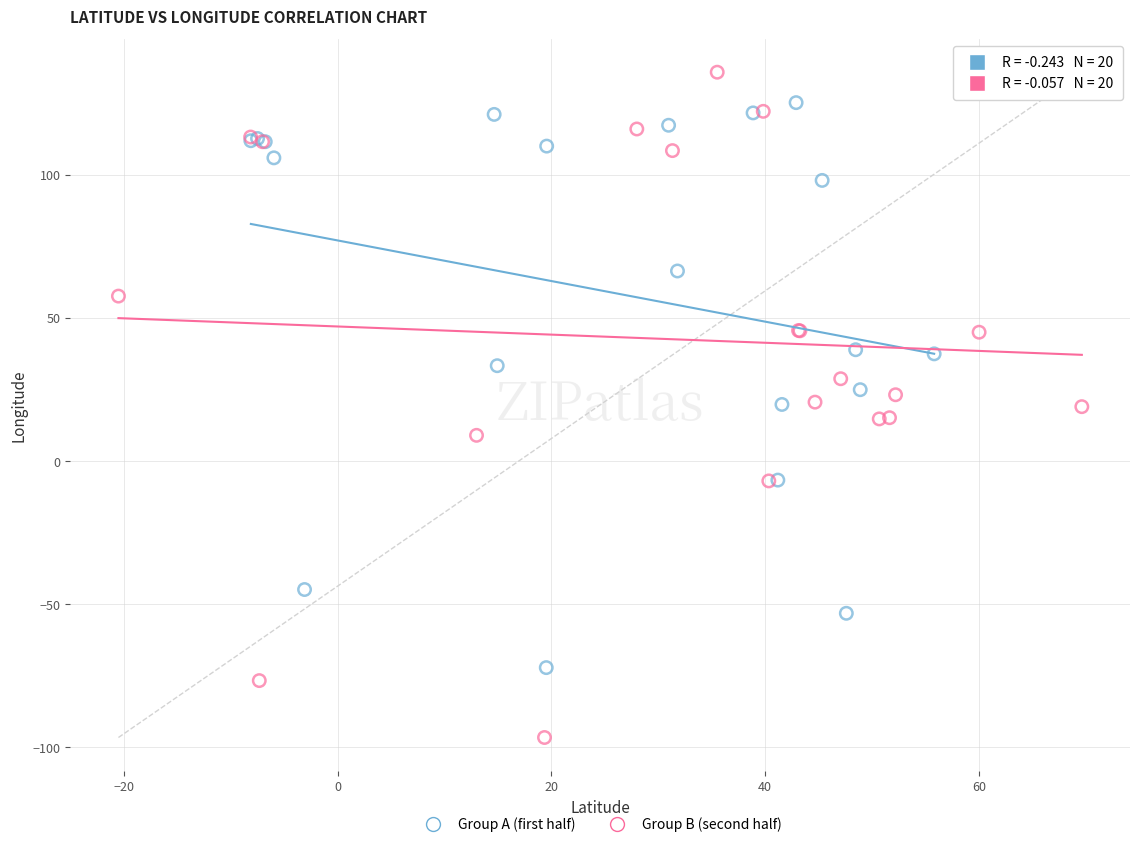

What are all the series names shown in the legend?

Group A (first half), Group B (second half)